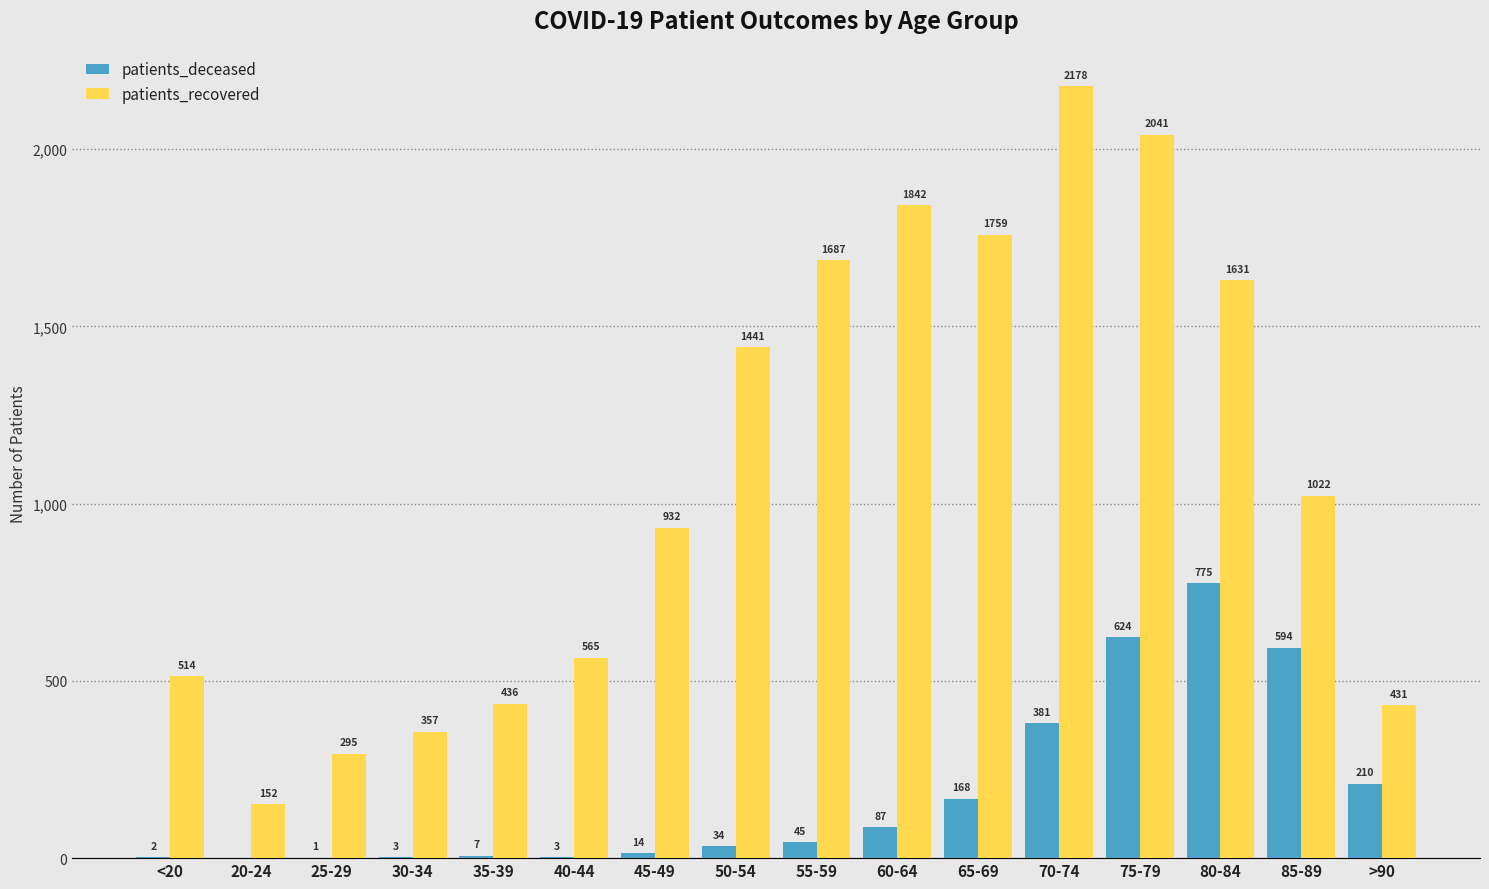

What is the sum of the patients_deceased values at 50-54 and 30-34?

37